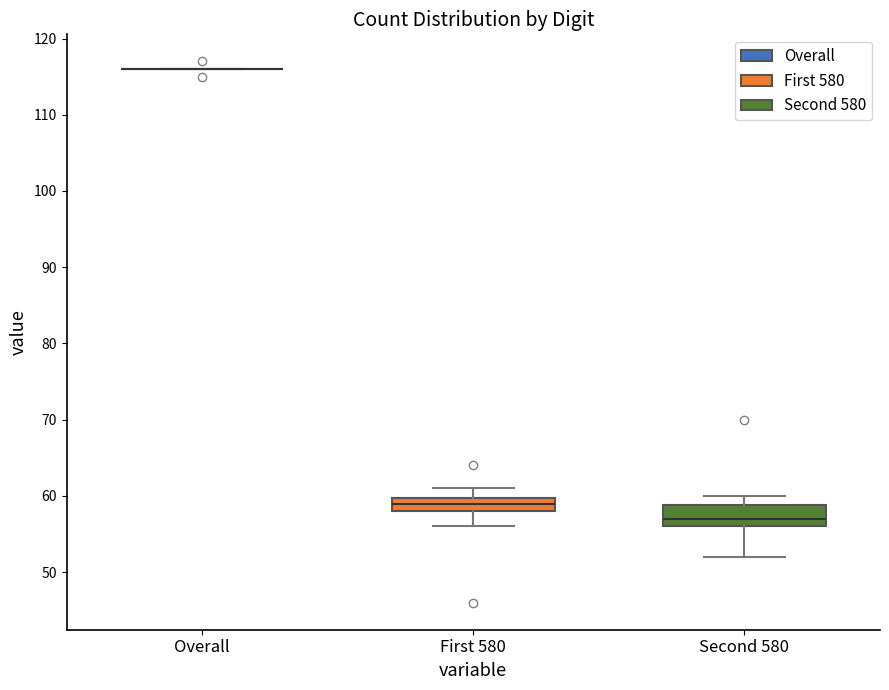

Comparing the boxes themselves (not the whiskers), which one is the tallest?

Second 580